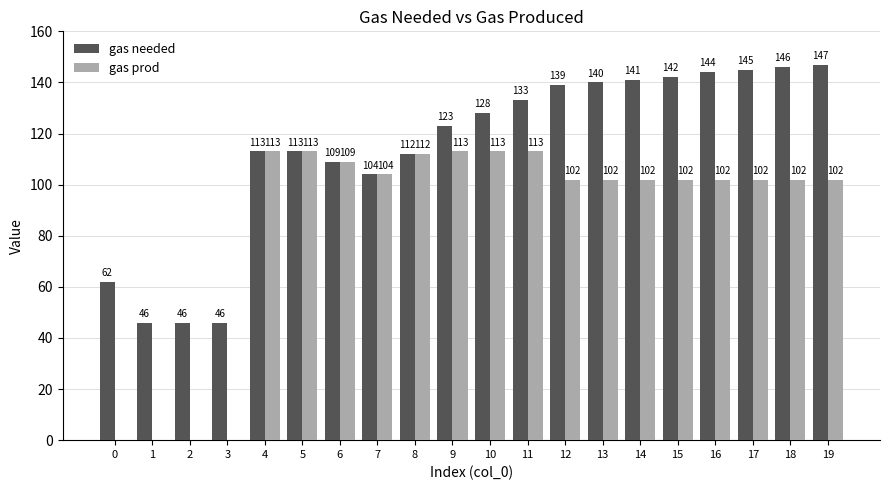

What is the total value across all series at 1?

46